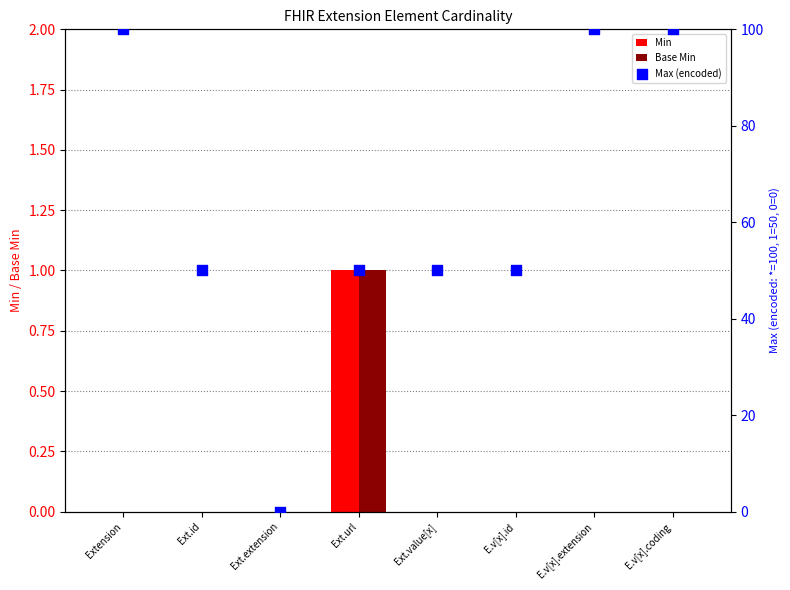

Is the value of Min at Extension greater than the value of Base Min at E.v[x].extension?

No